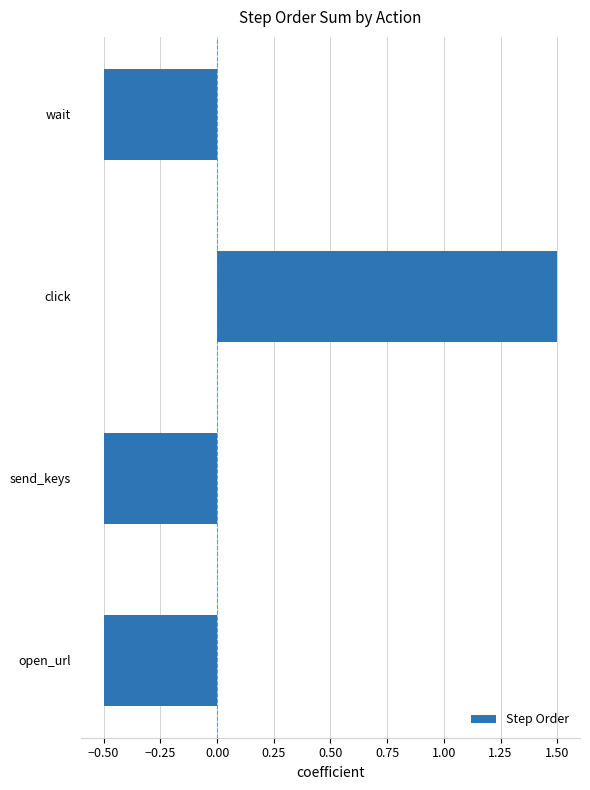

How many bars are there in total?

4